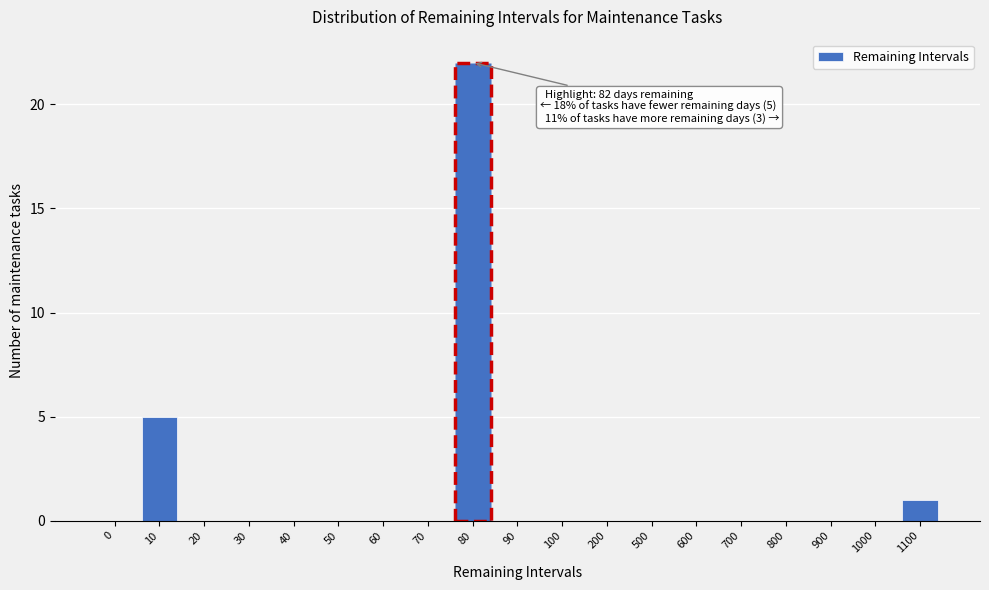

Reading left to right, extract all data points from this chart.

0=0	10=5	20=0	30=0	40=0	50=0	60=0	70=0	80=22	90=0	100=0	200=0	500=0	600=0	700=0	800=0	900=0	1000=0	1100=1